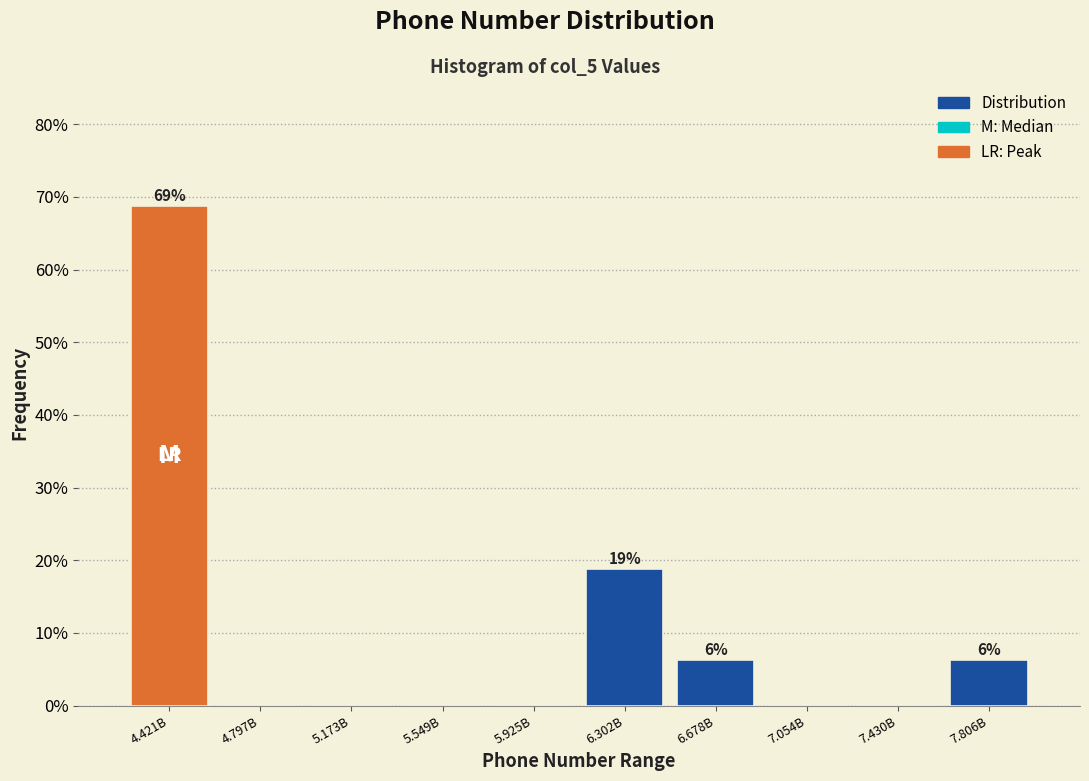

Where is the data nearest to the value 34?

6.302B